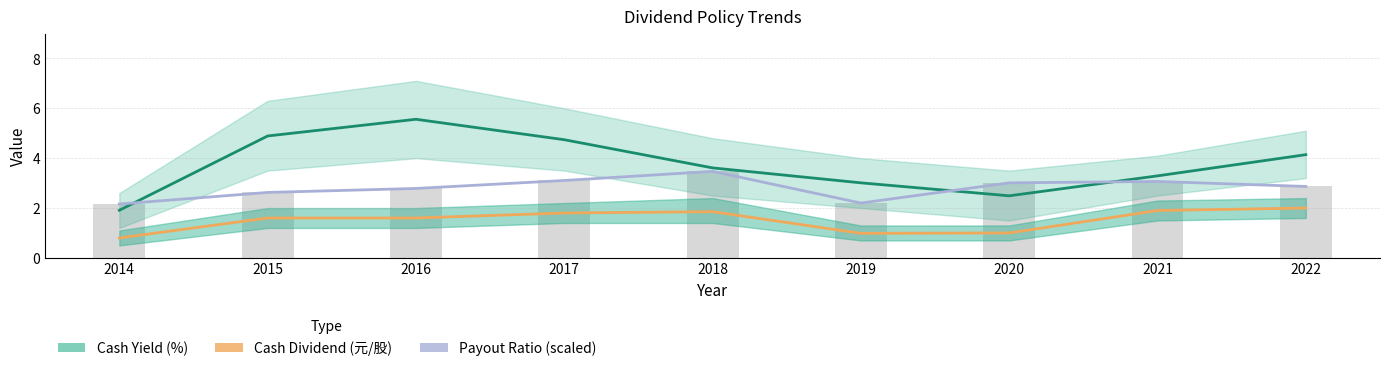

How many data points in Cash Dividend (元/股) are above 1?

6